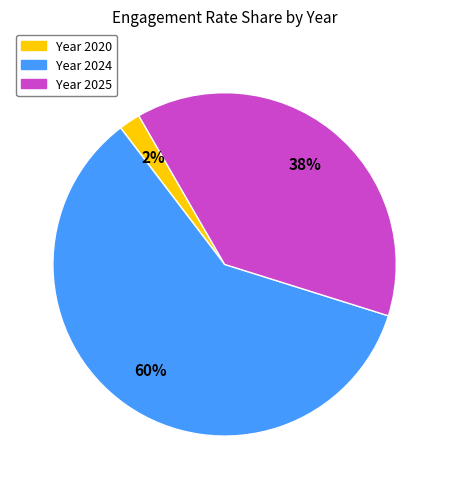

How many slices are in this pie chart?

3